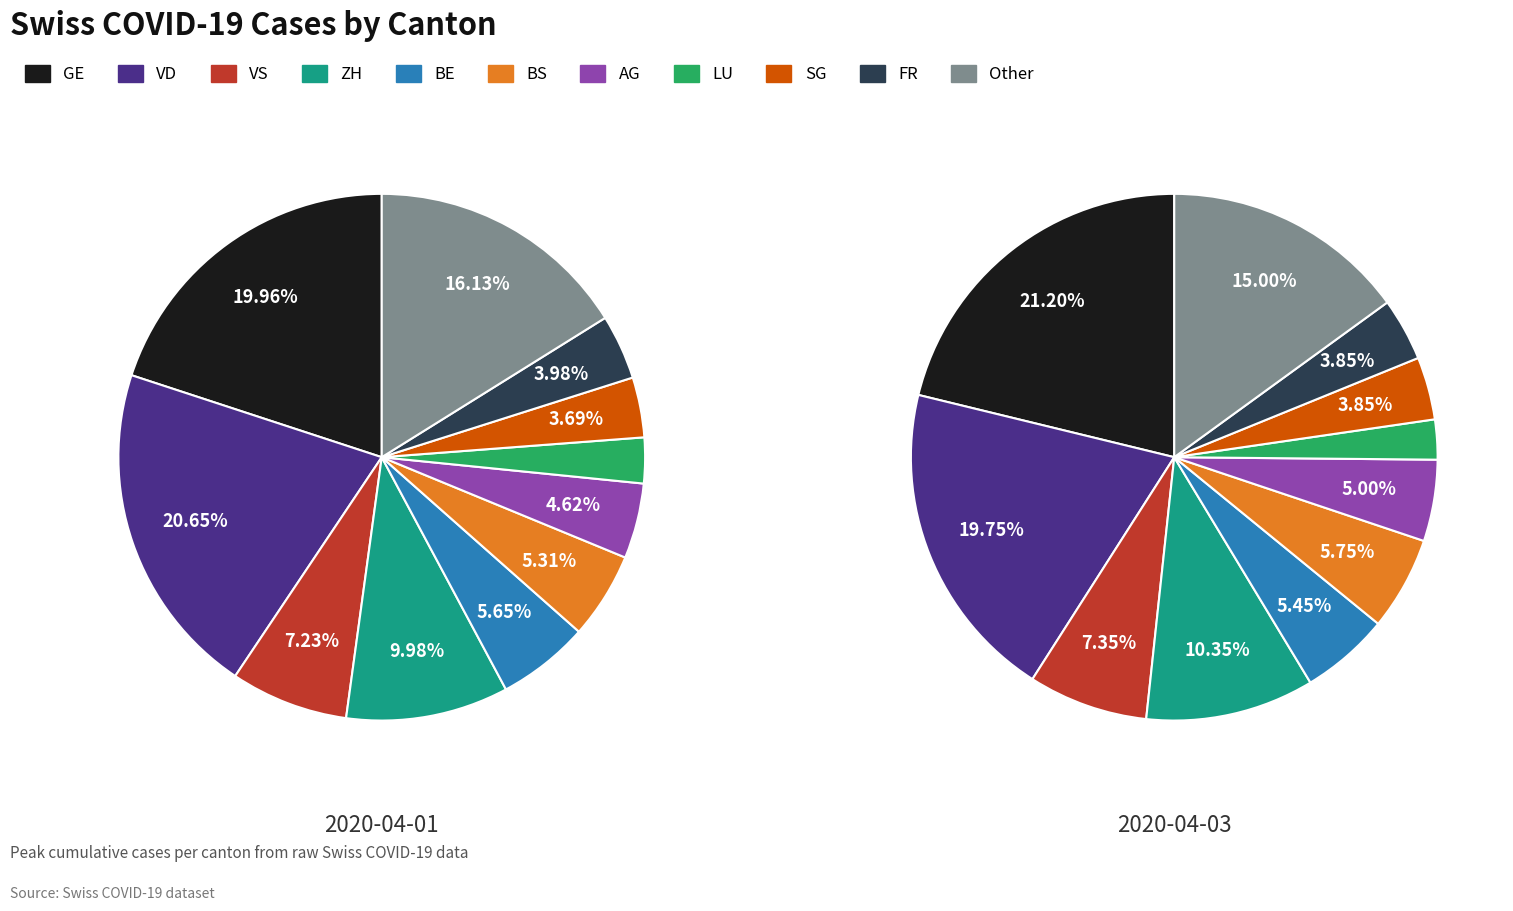

To the nearest percent, what portion does AG represent?

5%